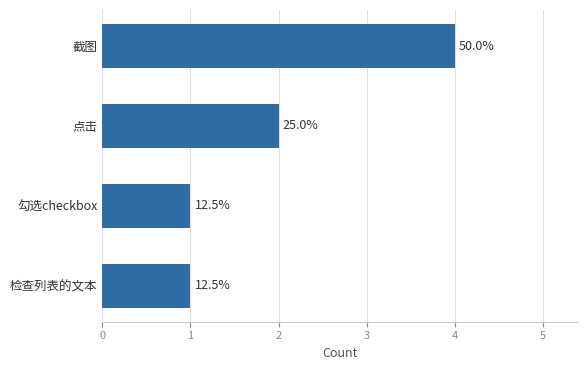

How many bars are there in total?

4